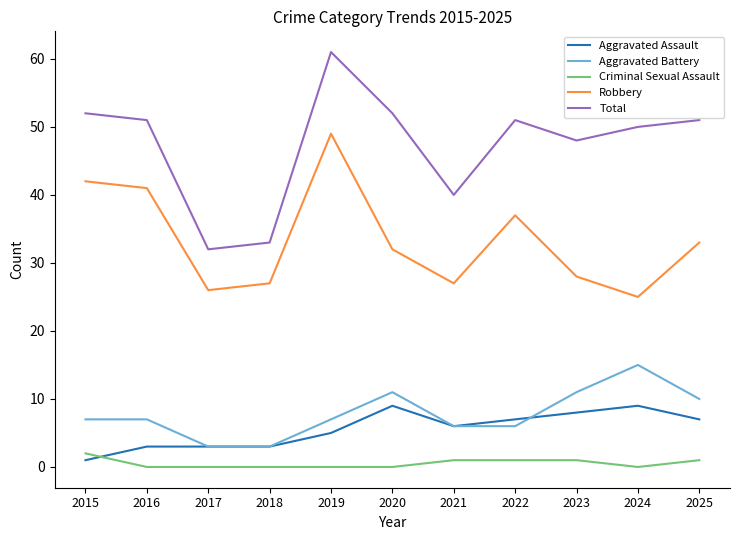

The value of Aggravated Battery at 2017 is 3. True or false?

True